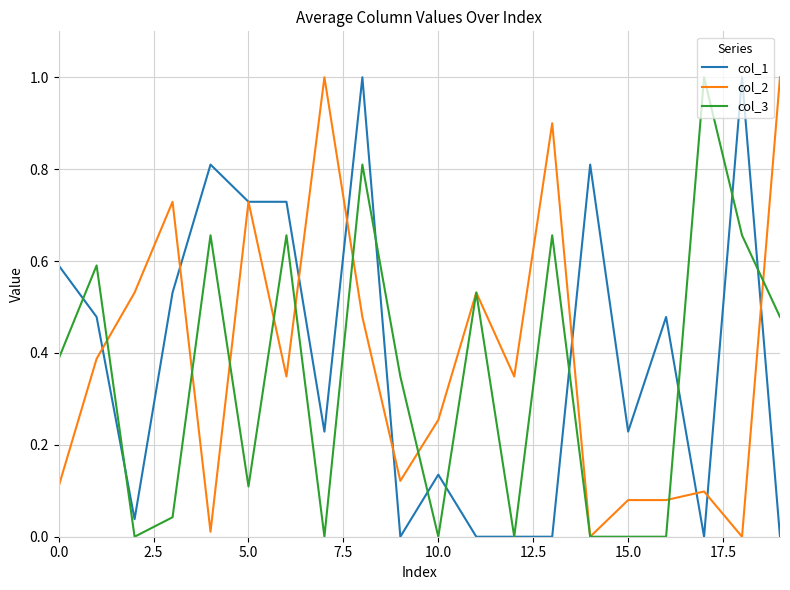

True or false: col_2 and col_1 cross at least once.

True